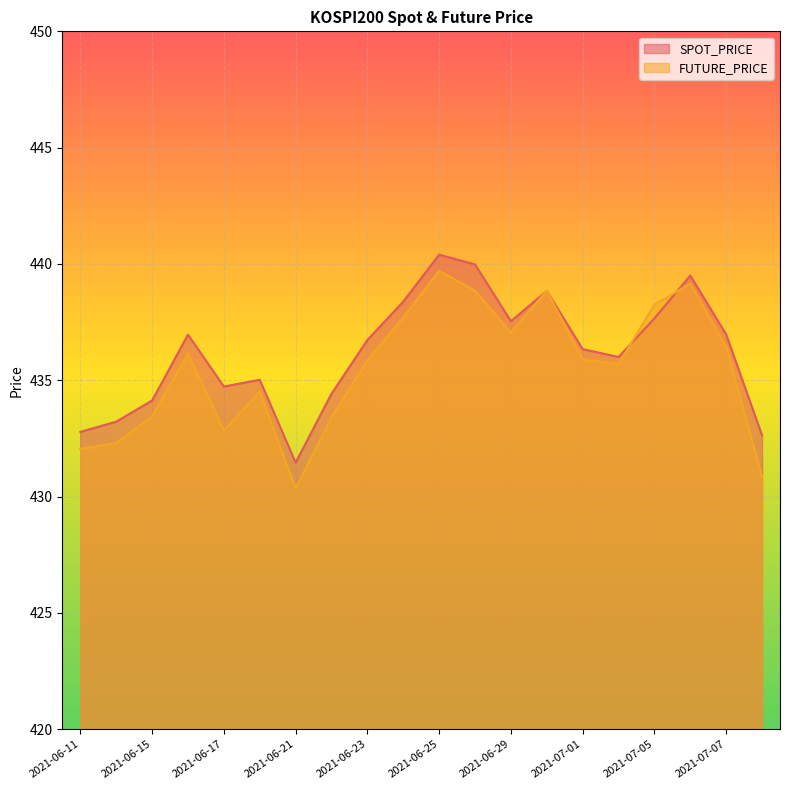

What is the value of the FUTURE_PRICE point at the 2nd from the left?

432.3